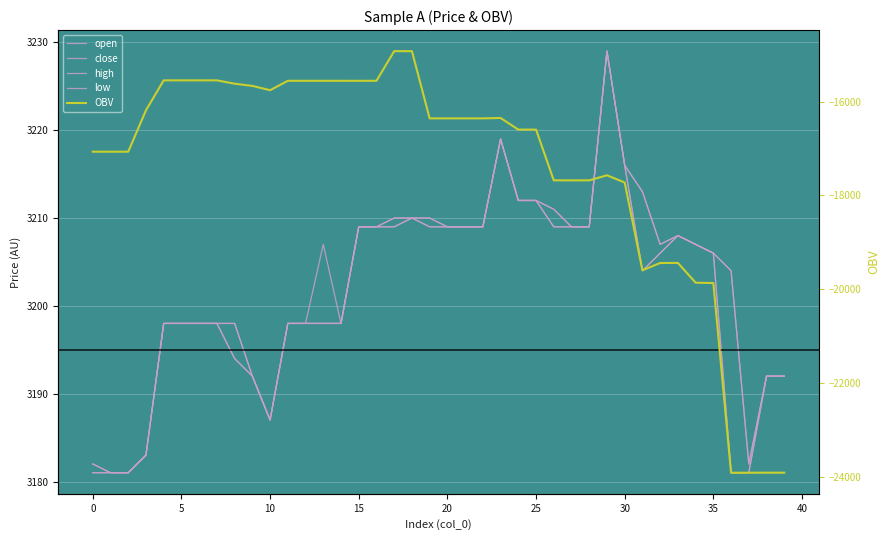

Is the value of high at 18 greater than the value of close at 36?

Yes